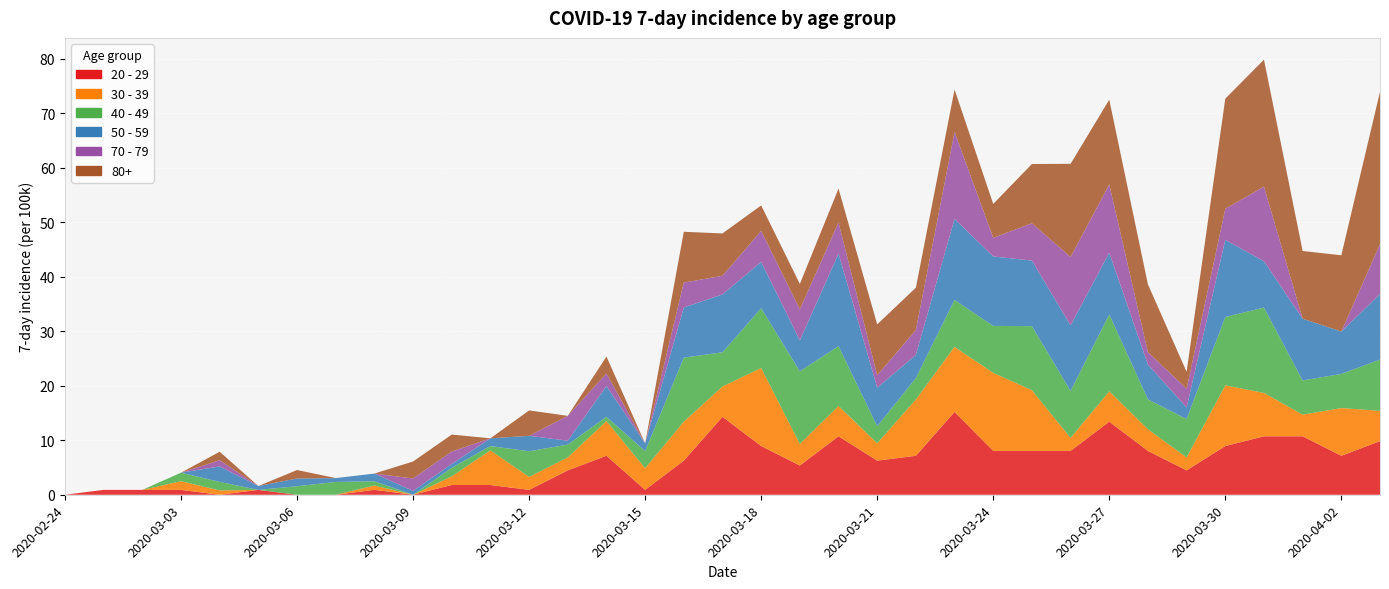

Reading left to right, list all the values displayed in this chart.

20 - 29: 0.0	0.9	0.9	0.9	0.0	0.9	0.0	0.0	0.9	0.0	1.8	1.8	0.9	4.5	7.1	0.9	6.3	14.3	8.9	5.4	10.7	6.3	7.1	15.2	8.0	8.0	8.0	13.4	8.0	4.5	8.9	10.7	10.7	7.1	9.8
30 - 39: 0.0	0.0	0.0	1.6	0.8	0.0	0.0	0.0	0.8	0.0	1.6	6.4	2.4	2.4	6.4	4.0	7.2	5.6	14.3	4.0	5.6	3.2	10.3	11.9	14.3	11.1	2.4	5.6	4.0	2.4	11.1	8.0	4.0	8.8	5.6
40 - 49: 0.0	0.0	0.0	1.6	1.6	0.0	1.6	2.3	0.8	0.0	1.6	0.8	4.7	2.3	0.8	3.1	11.7	6.3	11.0	13.3	11.0	3.1	3.9	8.6	8.6	11.7	8.6	14.1	5.5	7.0	12.5	15.7	6.3	6.3	9.4
50 - 59: 0.0	0.0	0.0	0.0	2.8	0.7	1.4	0.7	1.4	0.7	0.7	1.4	2.8	0.7	5.7	1.4	9.2	10.6	8.5	5.7	17.0	7.1	4.2	14.9	12.7	12.0	12.0	11.3	6.4	2.1	14.2	8.5	11.3	7.8	12.0
70 - 79: 0.0	0.0	0.0	0.0	1.1	0.0	0.0	0.0	0.0	2.3	2.3	0.0	0.0	4.6	2.3	0.0	4.6	3.4	5.7	5.7	5.7	2.3	4.6	16.0	3.4	6.8	12.5	12.5	2.3	3.4	5.7	13.7	0.0	0.0	9.1
80+: 0.0	0.0	0.0	0.0	1.6	0.0	1.6	0.0	0.0	3.1	3.1	0.0	4.7	0.0	3.1	0.0	9.3	7.8	4.7	4.7	6.2	9.3	7.8	7.8	6.2	10.9	17.1	15.5	12.4	3.1	20.2	23.3	12.4	14.0	28.0